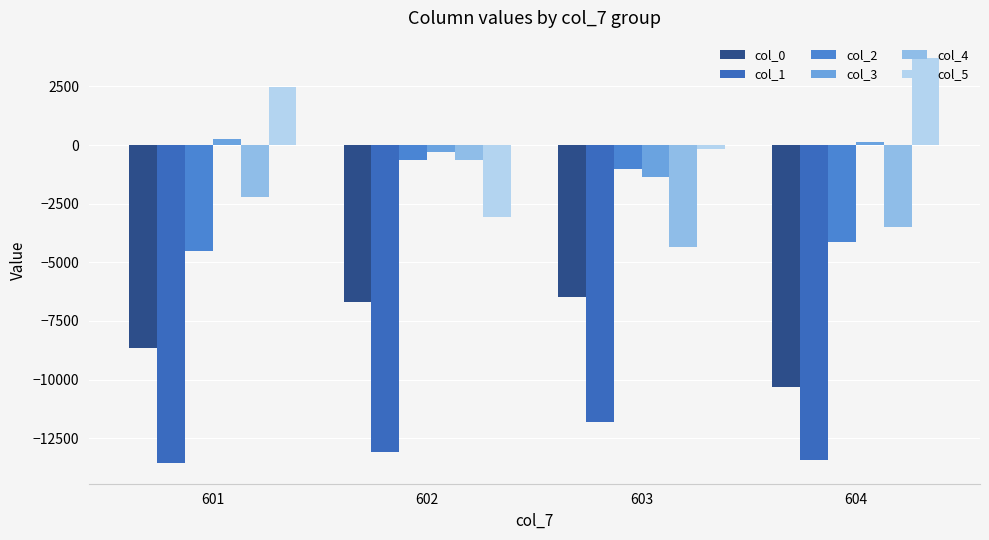

Reading right to left, extract all data points from this chart.

col_0: -10323.0	-6482.0	-6698.0	-8674.0
col_1: -13412.0	-11795.0	-13101.0	-13579.0
col_2: -4126.7	-1035.0	-630.0	-4528.0
col_3: 110.7	-1356.2	-288.0	267.2
col_4: -3478.7	-4347.8	-628.2	-2228.0
col_5: 3704.0	-185.0	-3086.5	2487.2